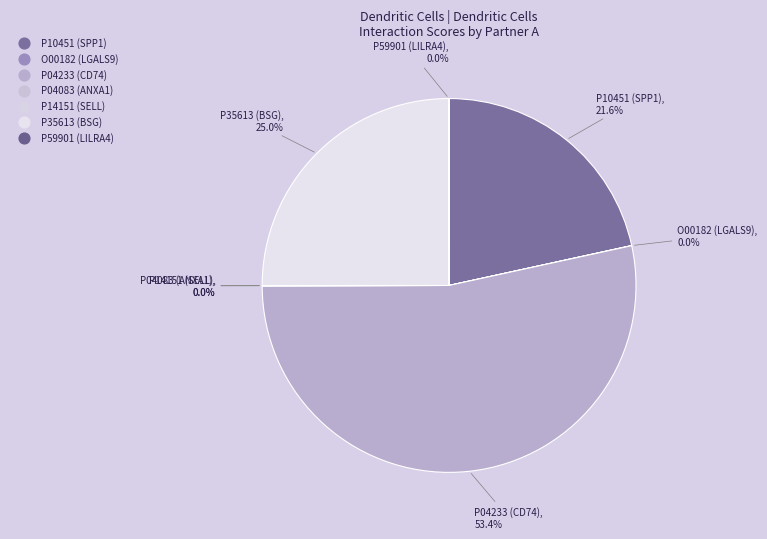

How many slices are in this pie chart?

7